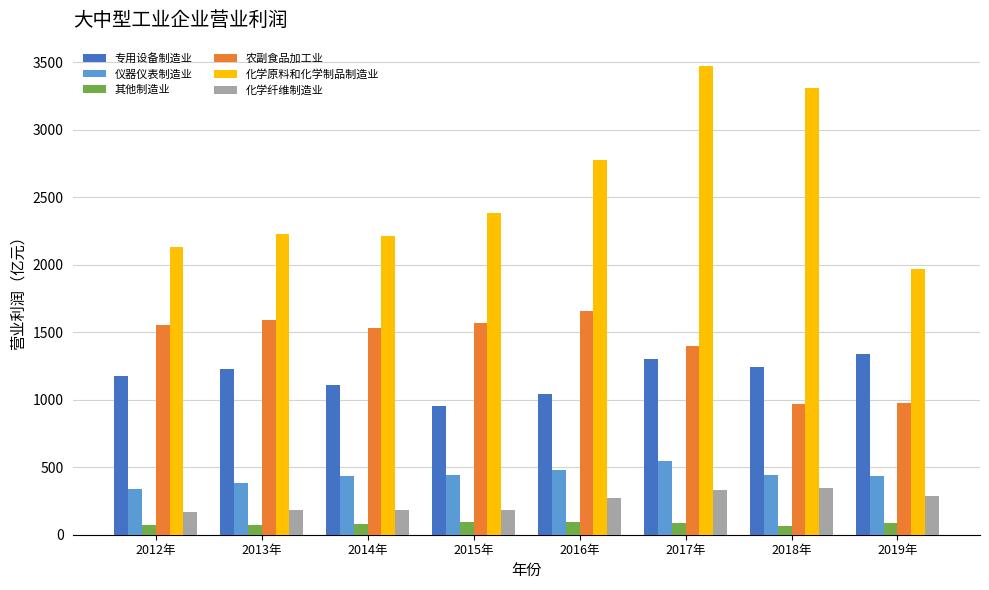

Is the value of 专用设备制造业 at 2014年 greater than the value of 其他制造业 at 2018年?

Yes